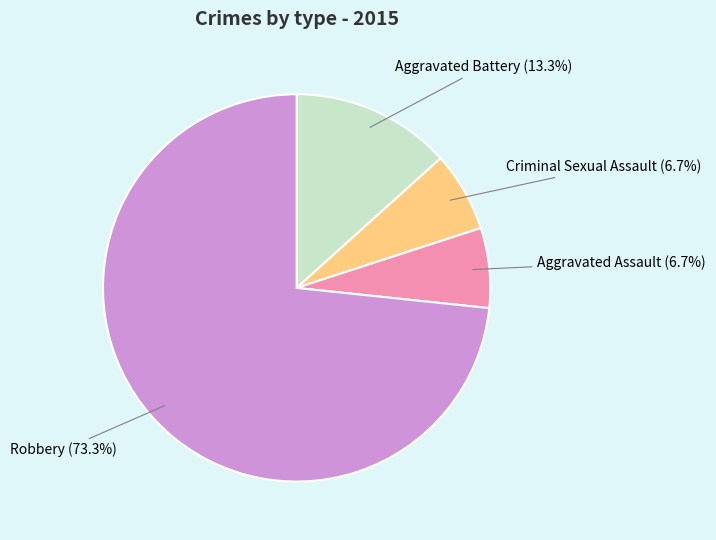

How much of the chart is everything except Criminal Sexual Assault?

93.3%